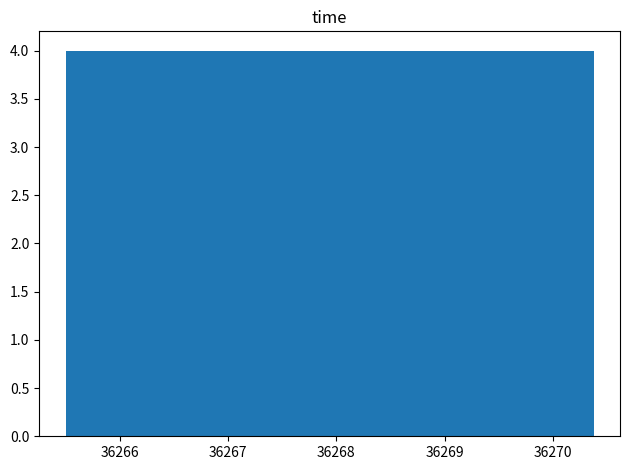

Reading left to right, transcribe this chart: for each bar, give the range it covers on the x-axis and its height. Neither the bar edges nor the heights are printed on the chart, so give them approximately, as read against the axes.

36265.5 to 36266.0: 4
36266.0 to 36266.5: 4
36266.5 to 36267.0: 4
36267.0 to 36267.5: 4
36267.5 to 36267.9: 4
36267.9 to 36268.4: 4
36268.4 to 36268.9: 4
36268.9 to 36269.4: 4
36269.4 to 36269.9: 4
36269.9 to 36270.4: 4